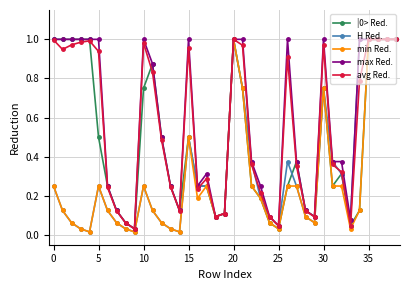

True or false: avg Red. has more than 0 points higher than both neighbors.

True